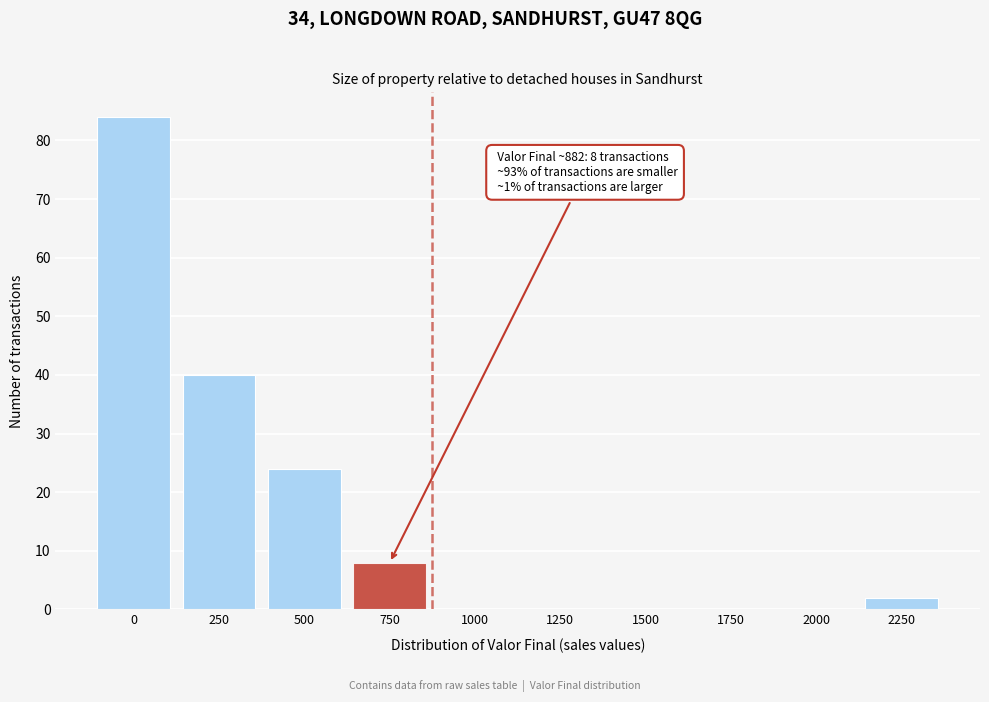

Reading right to left, list all the values displayed in this chart.

2250=2	2000=0	1750=0	1500=0	1250=0	1000=0	750=8	500=24	250=40	0=84